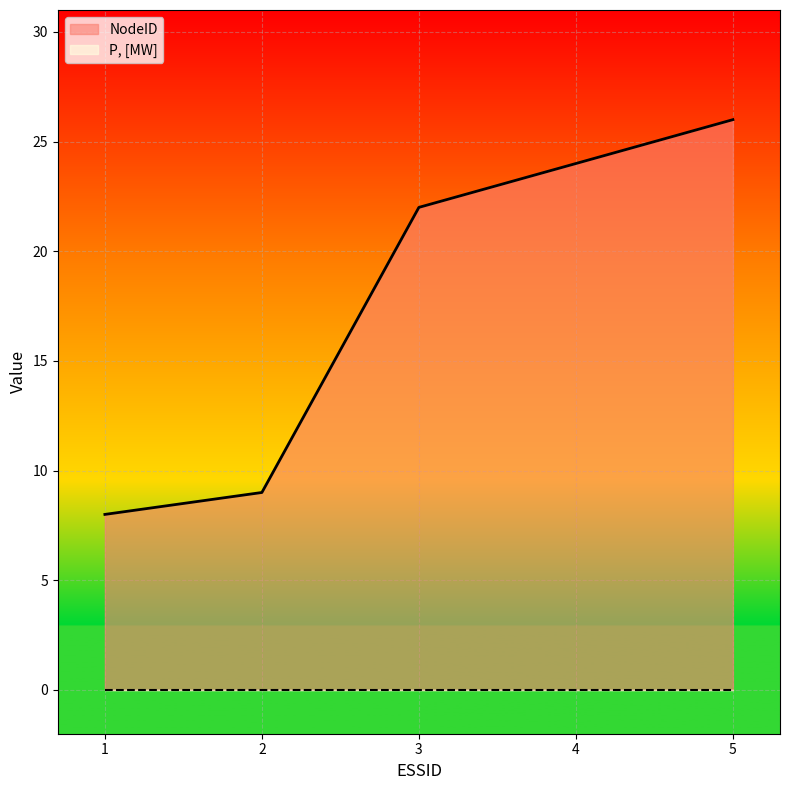

What is the maximum value shown in the chart?

26